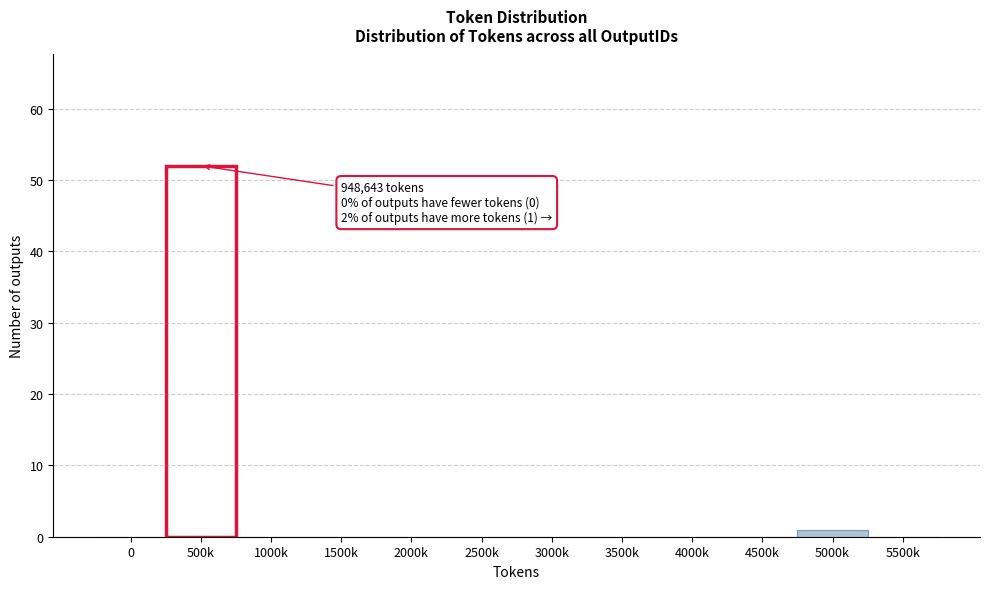

Reading left to right, transcribe all the data shown in this chart.

0=0	500k=52	1000k=0	1500k=0	2000k=0	2500k=0	3000k=0	3500k=0	4000k=0	4500k=0	5000k=1	5500k=0